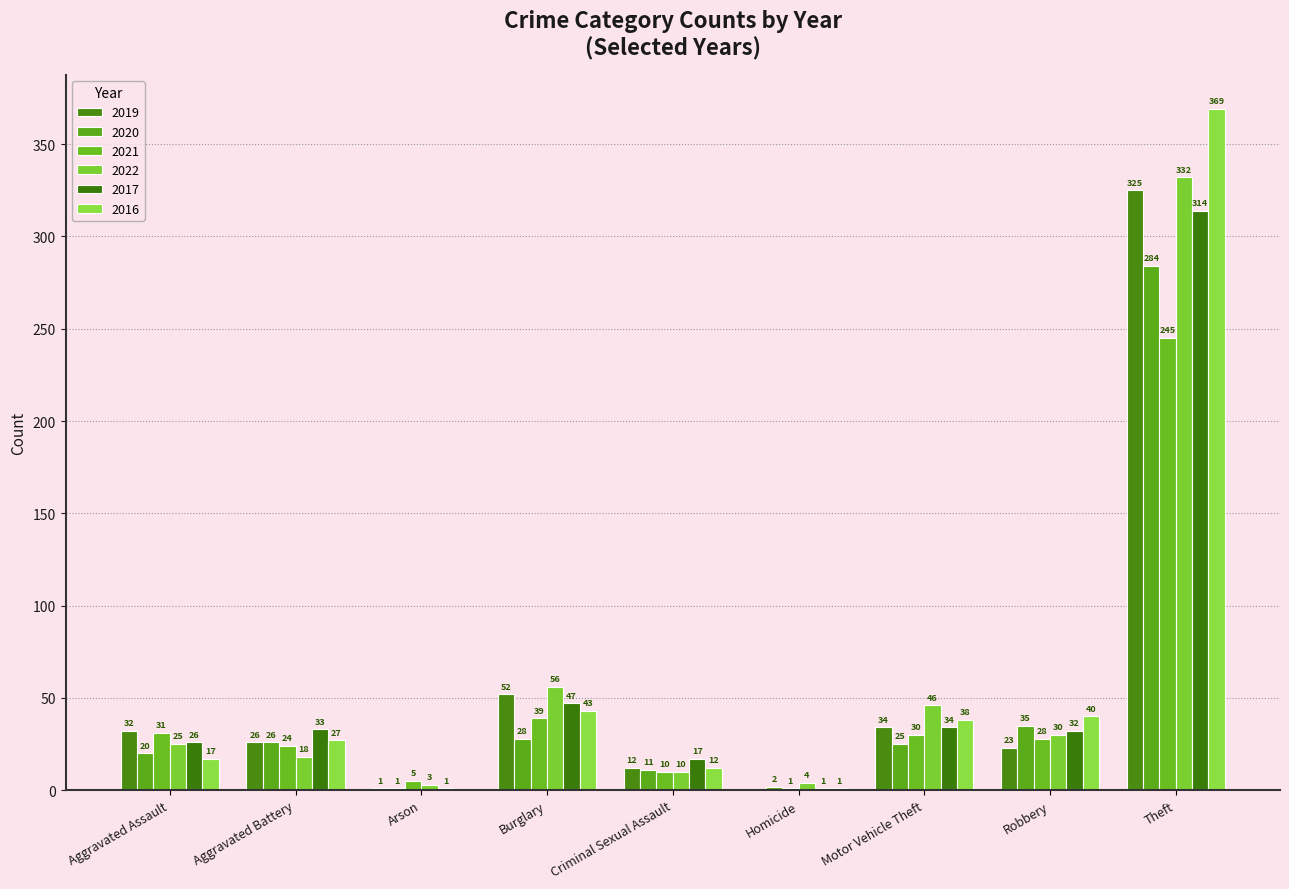

Where is 2019 nearest to the value 162?

Burglary